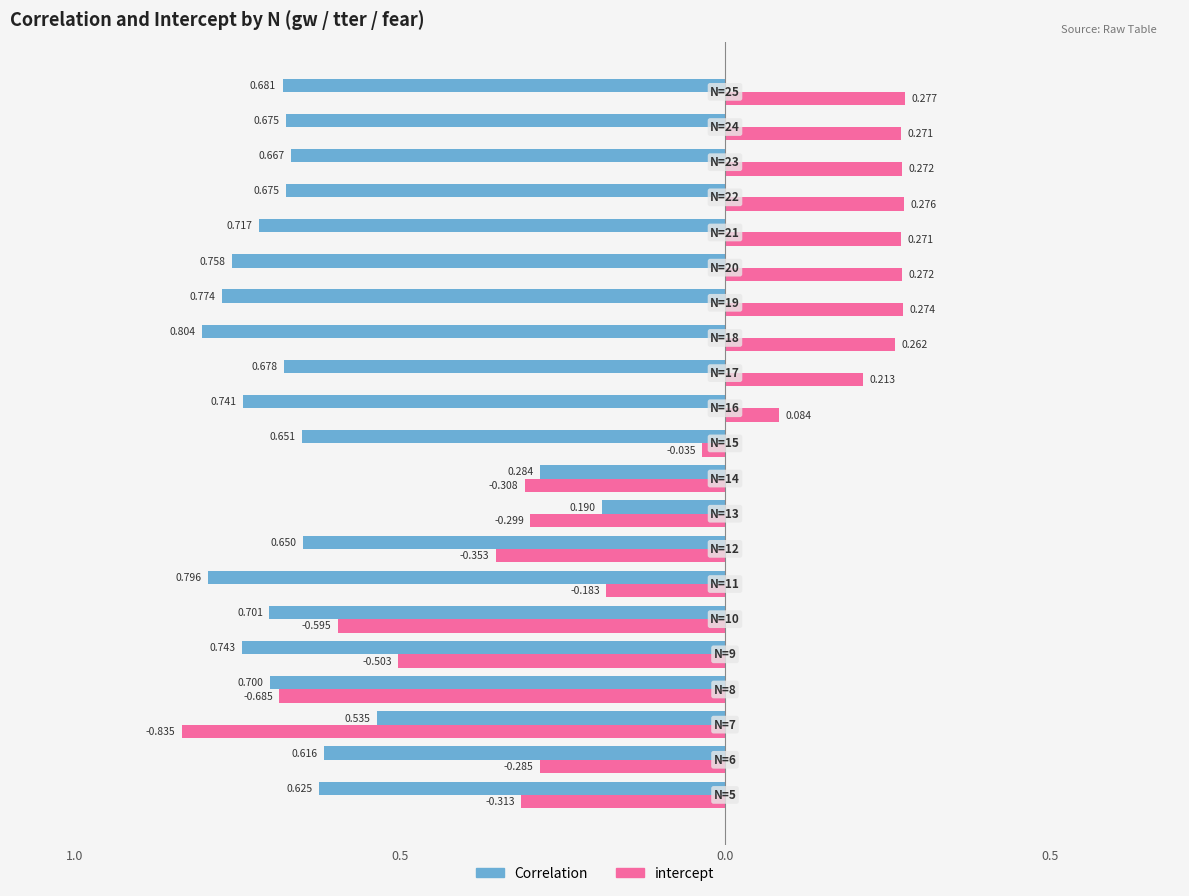

What are all the series names shown in the legend?

Correlation, intercept